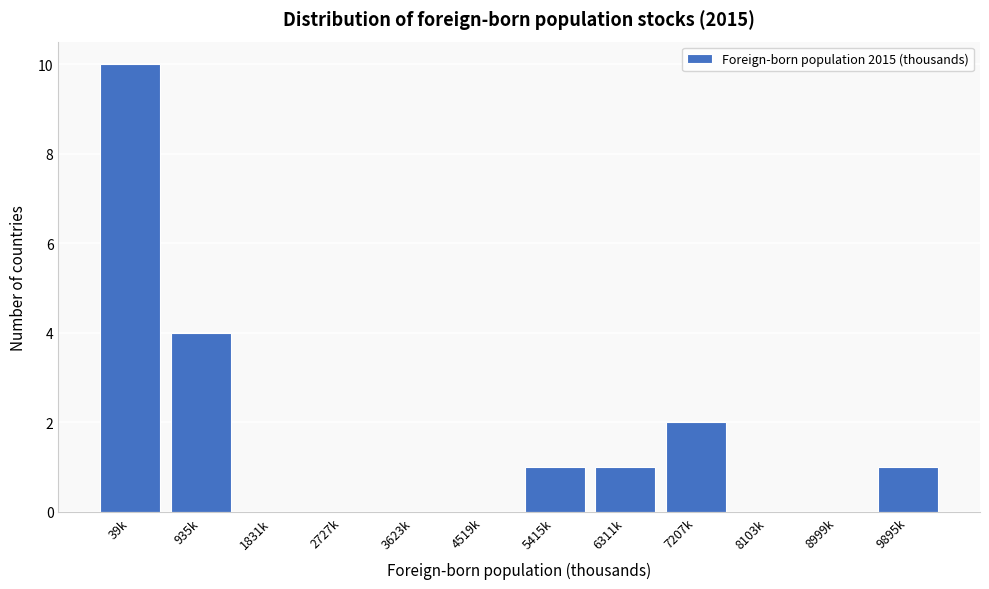

Reading left to right, what are all the values shown in this chart?

39k=10	935k=4	1831k=0	2727k=0	3623k=0	4519k=0	5415k=1	6311k=1	7207k=2	8103k=0	8999k=0	9895k=1